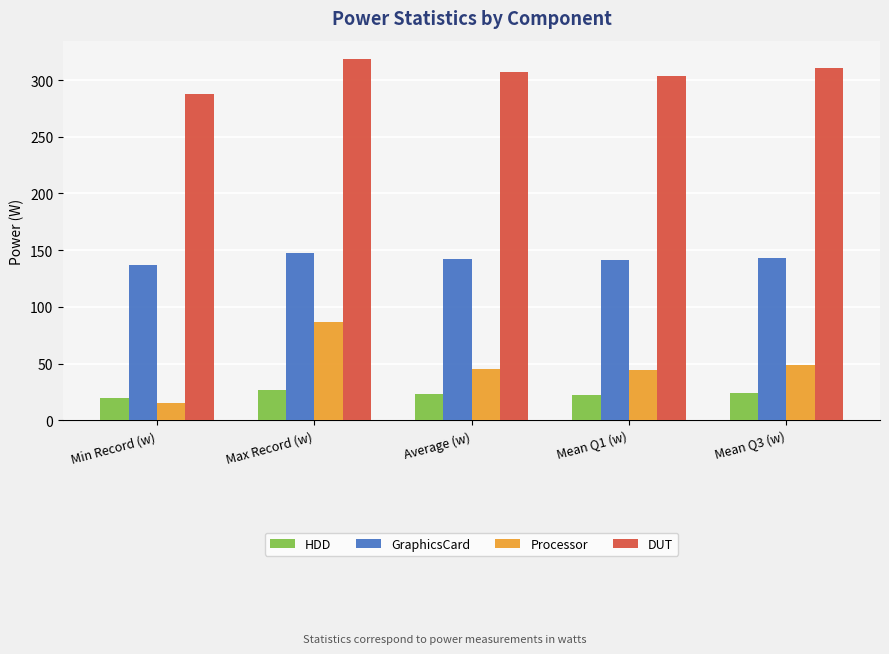

What is the maximum value shown in the chart?

318.8